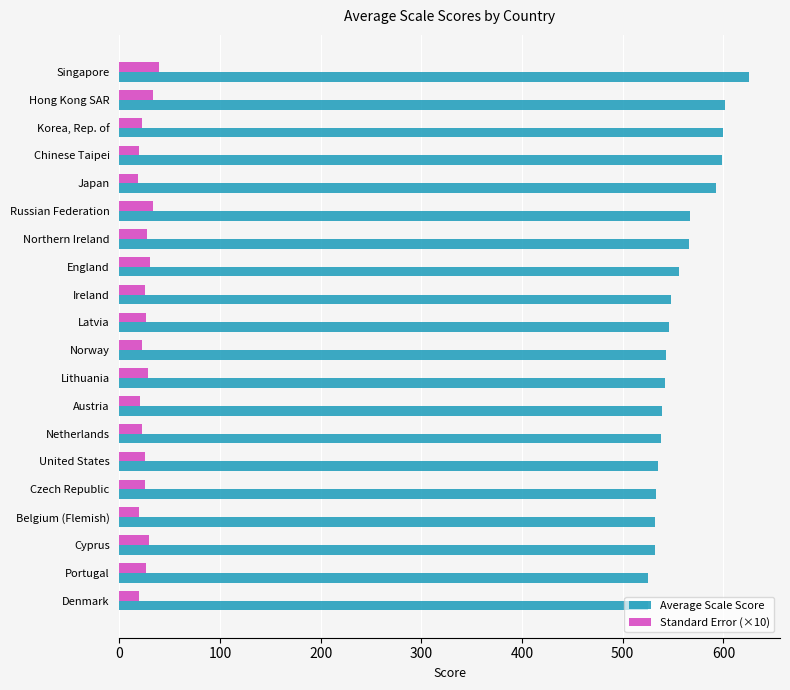

Which series has the largest range (max minus min)?

Average Scale Score